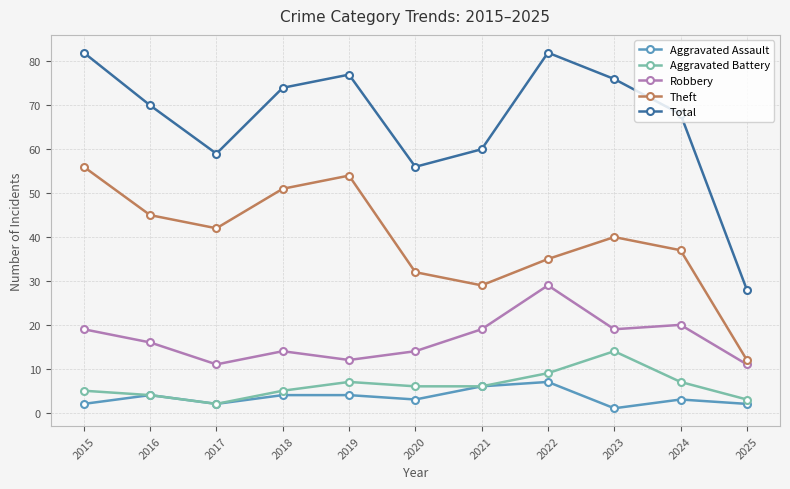

What is the value of the Aggravated Assault point at the 10th from the left?

3